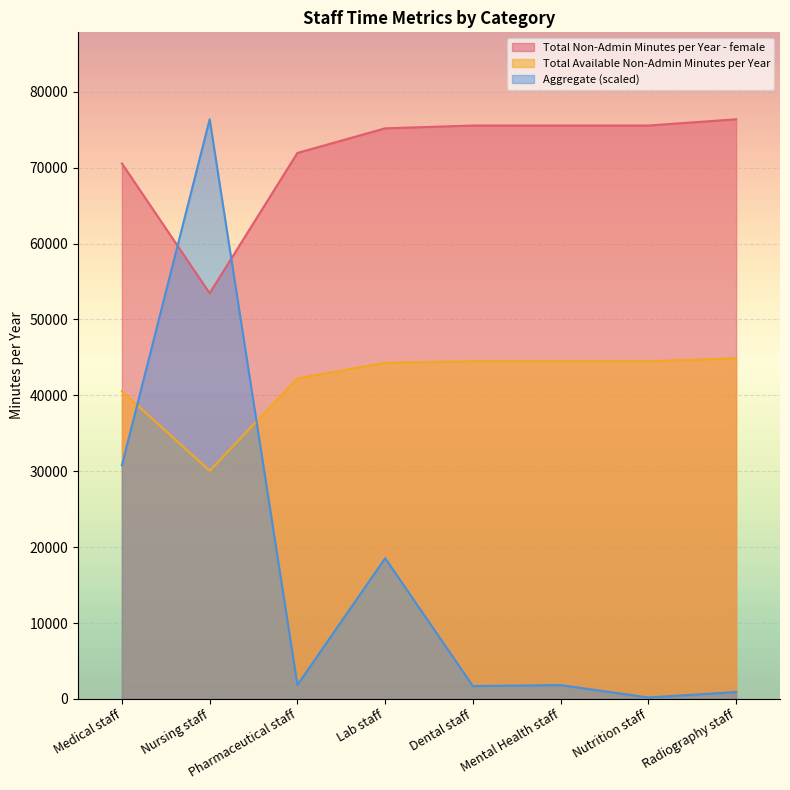

At which category does the chart reach its minimum across all series?

Nutrition staff